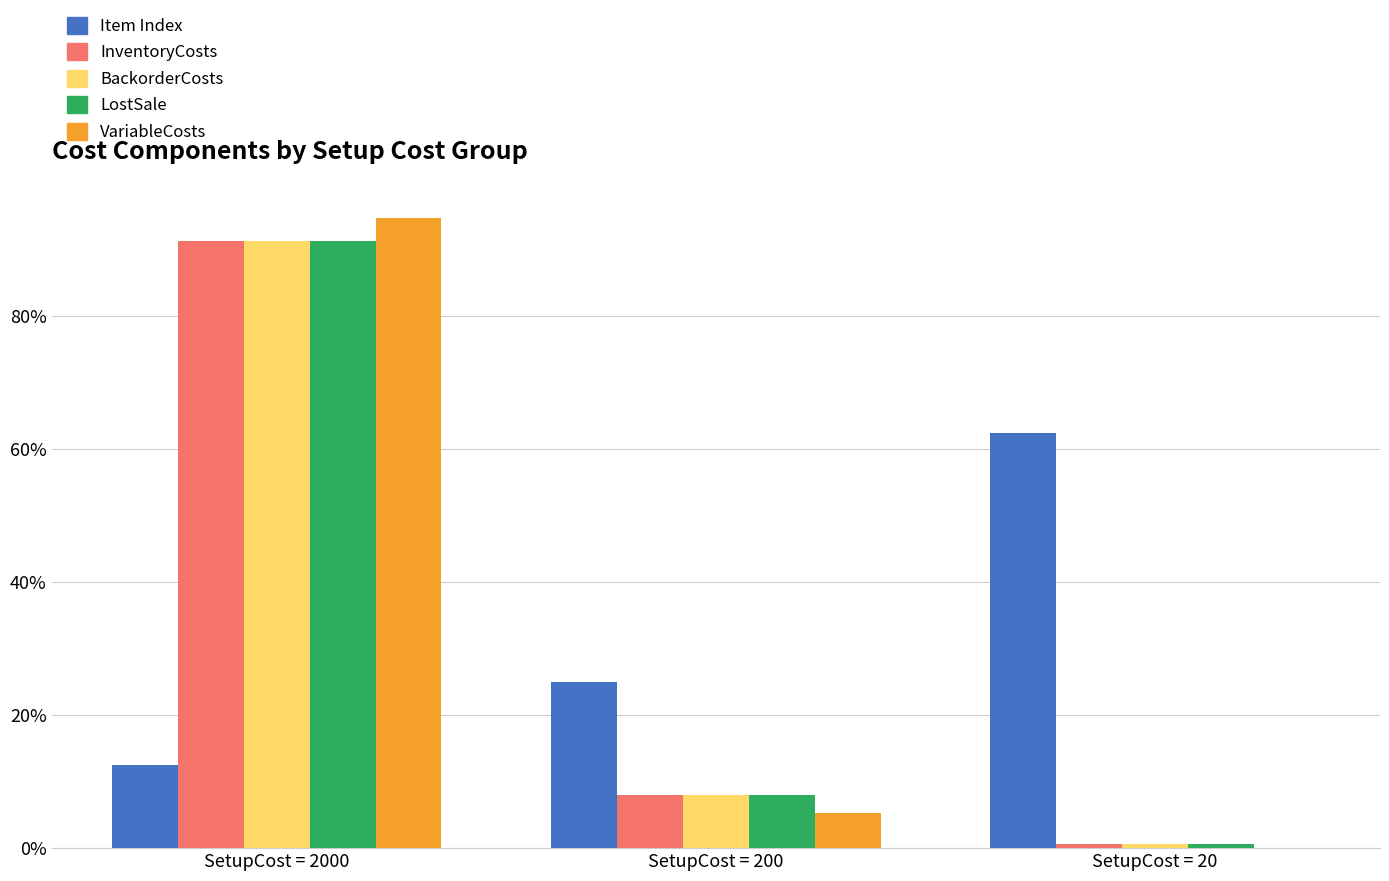

What is the average value of the Item Index series?

33.3